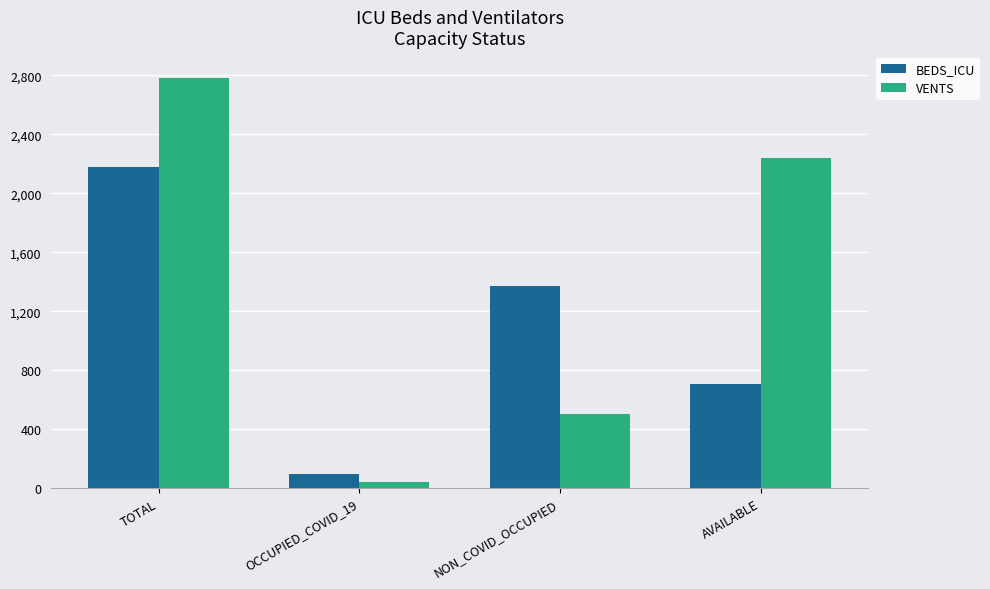

What is the smallest value displayed?

43